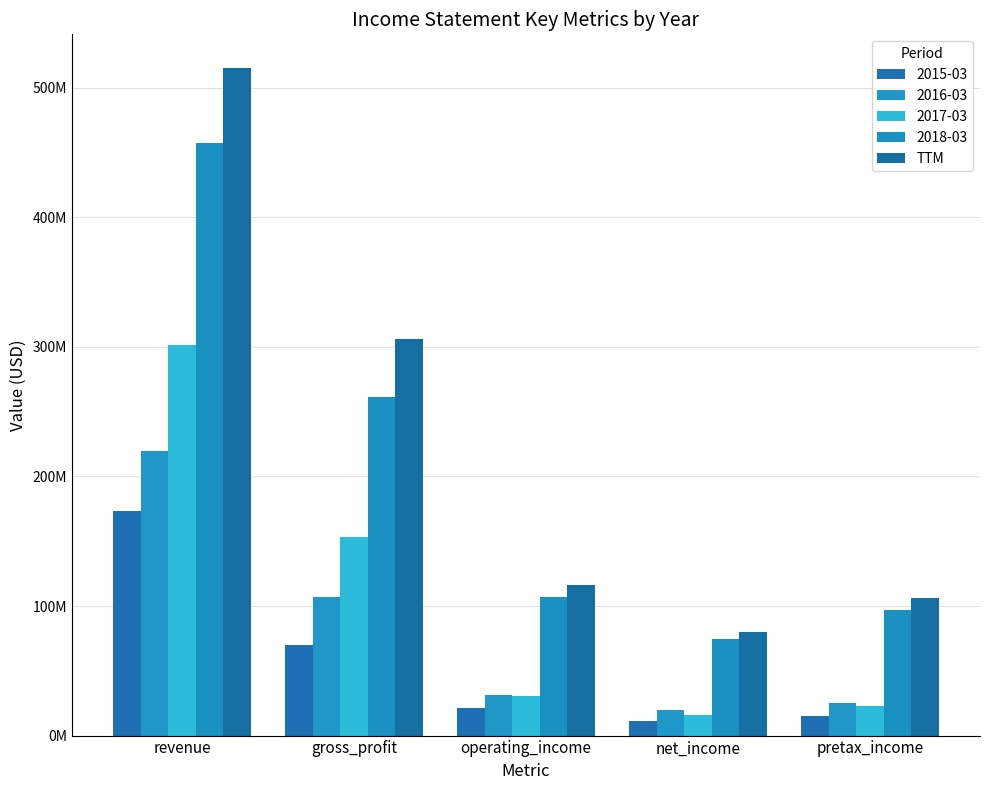

Are the bars horizontal?

No